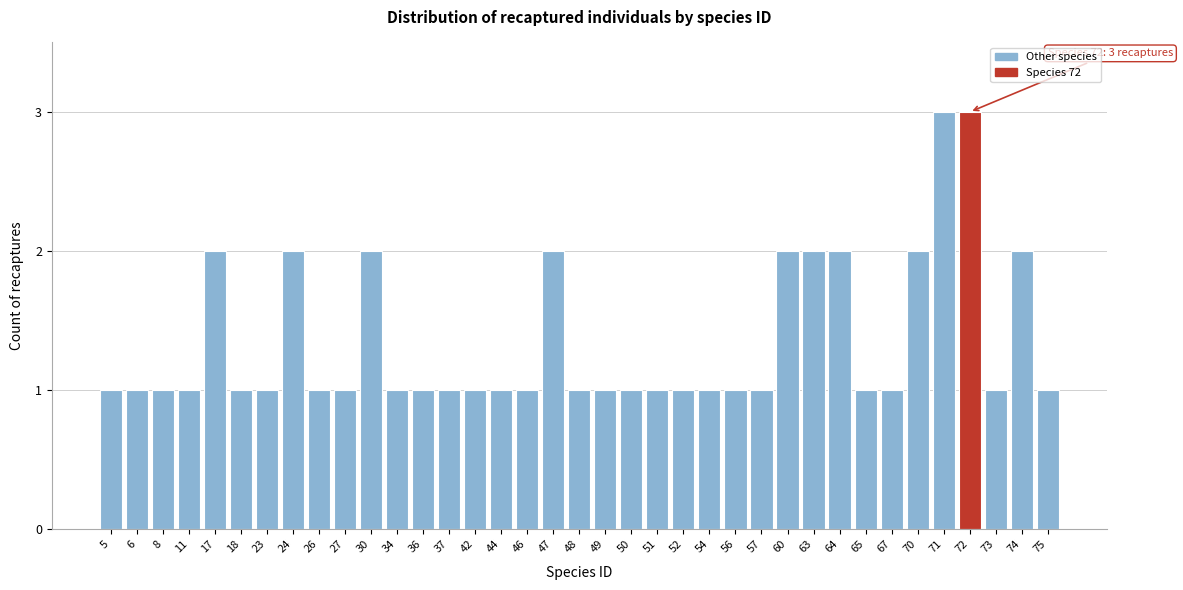

Approximately how many times larger is the value at 49 compared to 51?

1.0